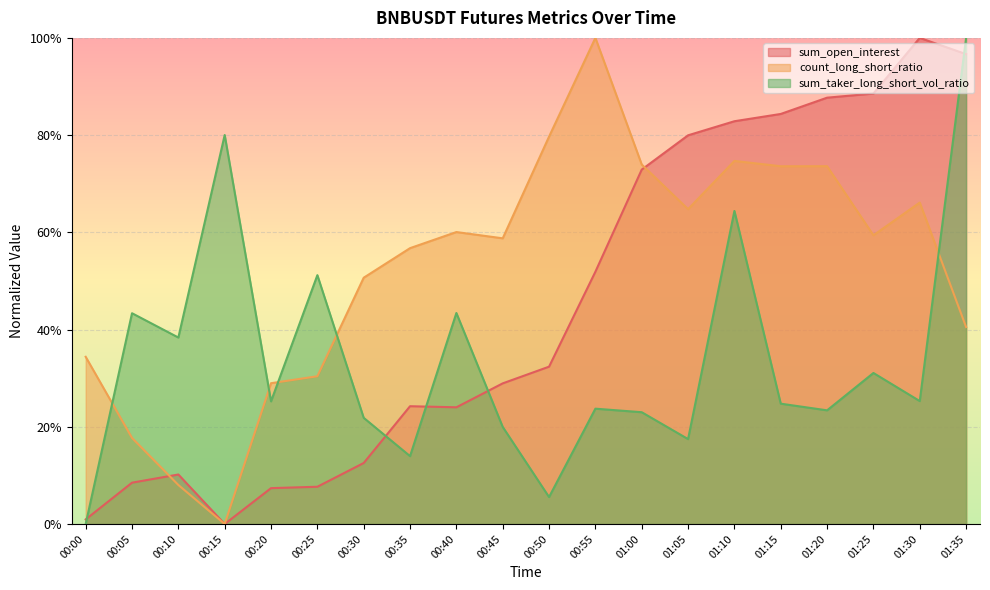

How many intersections are there between sum_taker_long_short_vol_ratio and sum_open_interest?

5